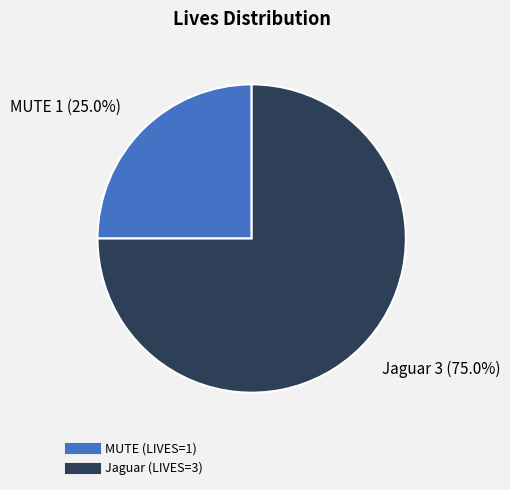

What is the largest slice in the pie chart?

Jaguar